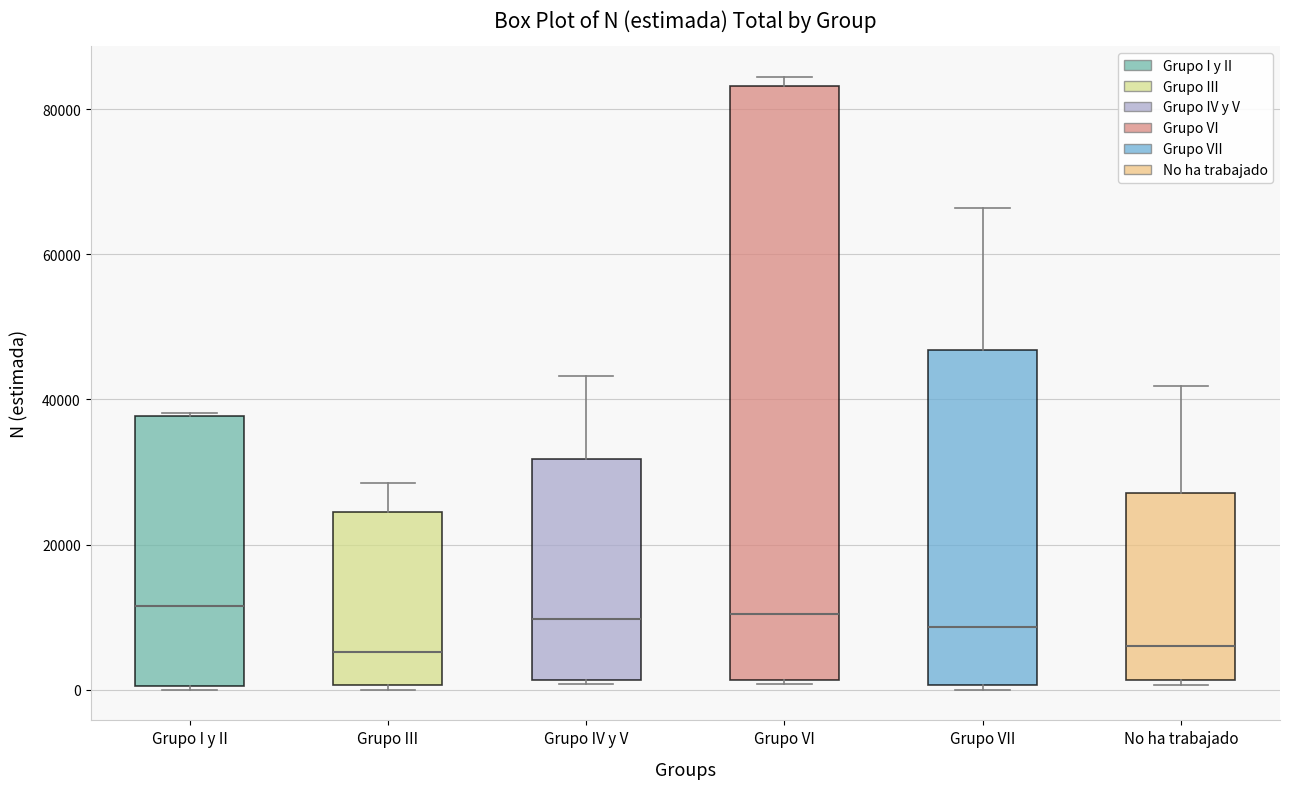

Reading left to right, read every box against the y-axis: the position of its median line, the range the box covers, and the ends of its whiskers. The values are not printed on the chart, so give them approximately, as read against the axis.

Grupo I y II: median 12000, box 0 to 38000, whiskers 0 to 38000
Grupo III: median 6000, box 0 to 24000, whiskers 0 (just below the box's lower edge) to 28000
Grupo IV y V: median 10000, box 2000 to 32000, whiskers 0 to 44000
Grupo VI: median 10000, box 2000 to 84000, whiskers 0 to 84000 (just above the box's upper edge)
Grupo VII: median 8000, box 0 to 46000, whiskers 0 (just below the box's lower edge) to 66000
No ha trabajado: median 6000, box 2000 to 28000, whiskers 0 to 42000